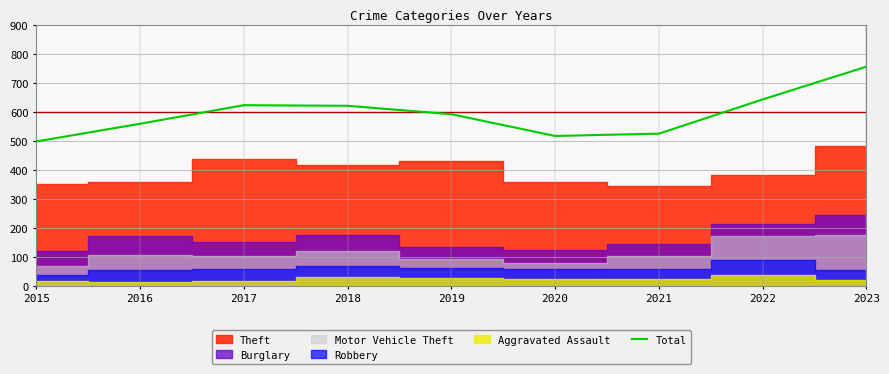

True or false: the data shows 755 at 2023.

True